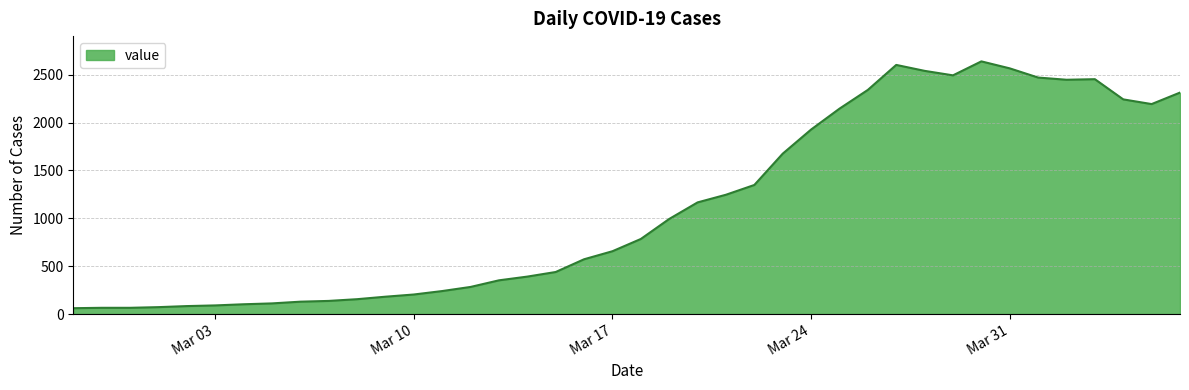

What is the difference between the maximum and minimum values?

2578